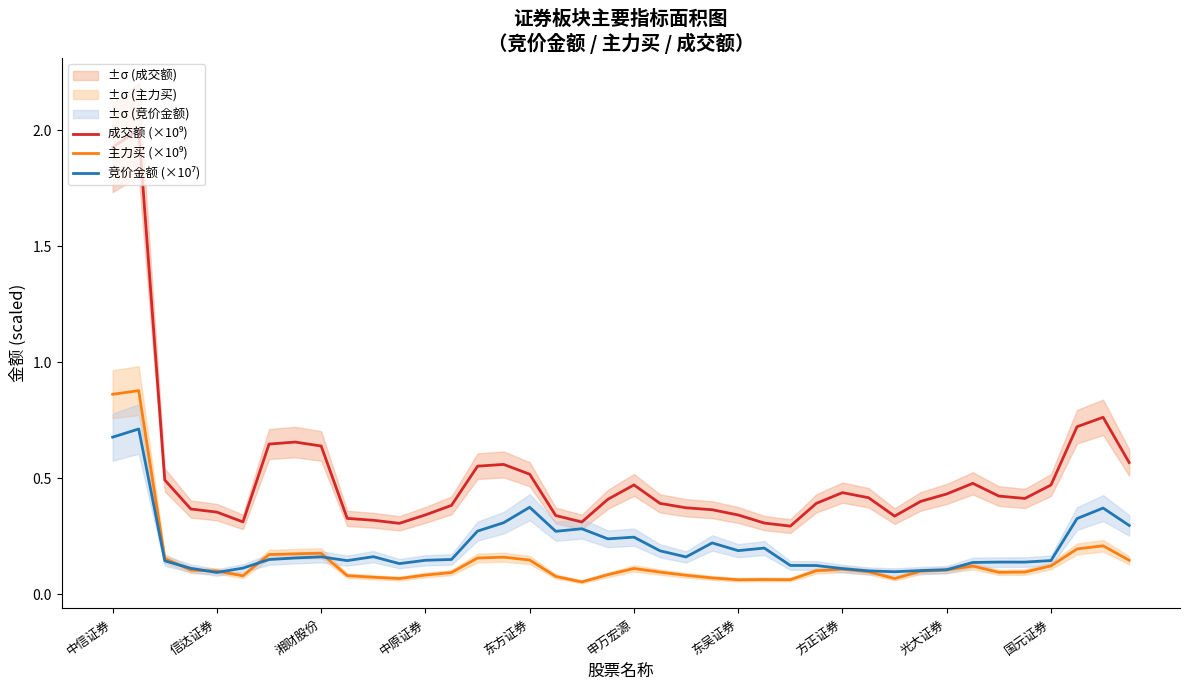

Is it true that 主力买 (×10⁹) equals 0.1 at 19?

False